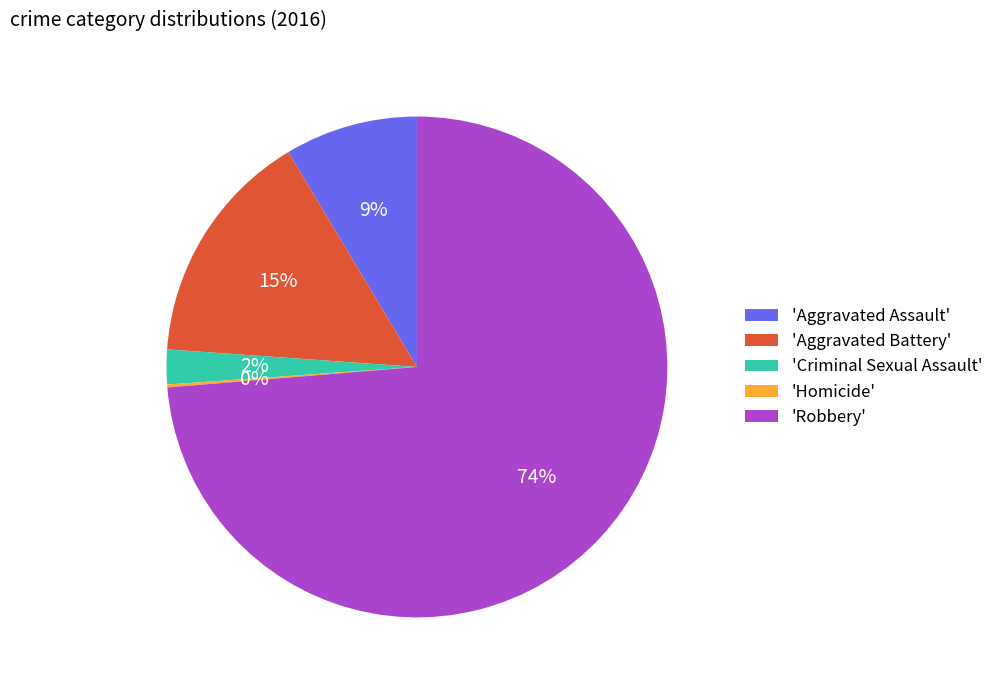

Is it true that 'Aggravated Assault' is 3% of the pie?

False